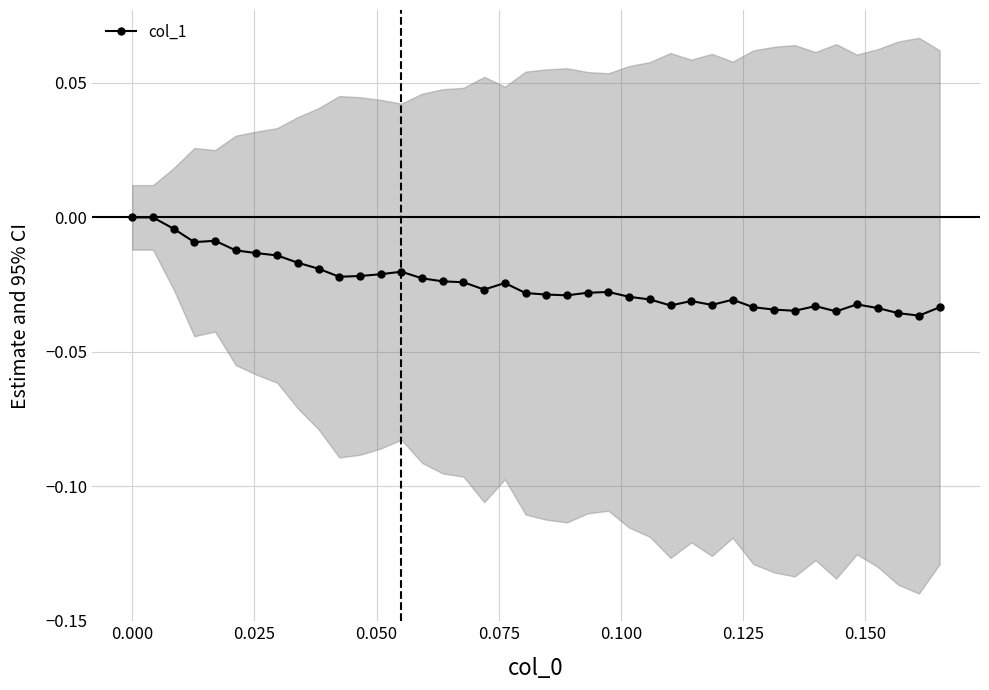

How many lines are shown in the chart?

1